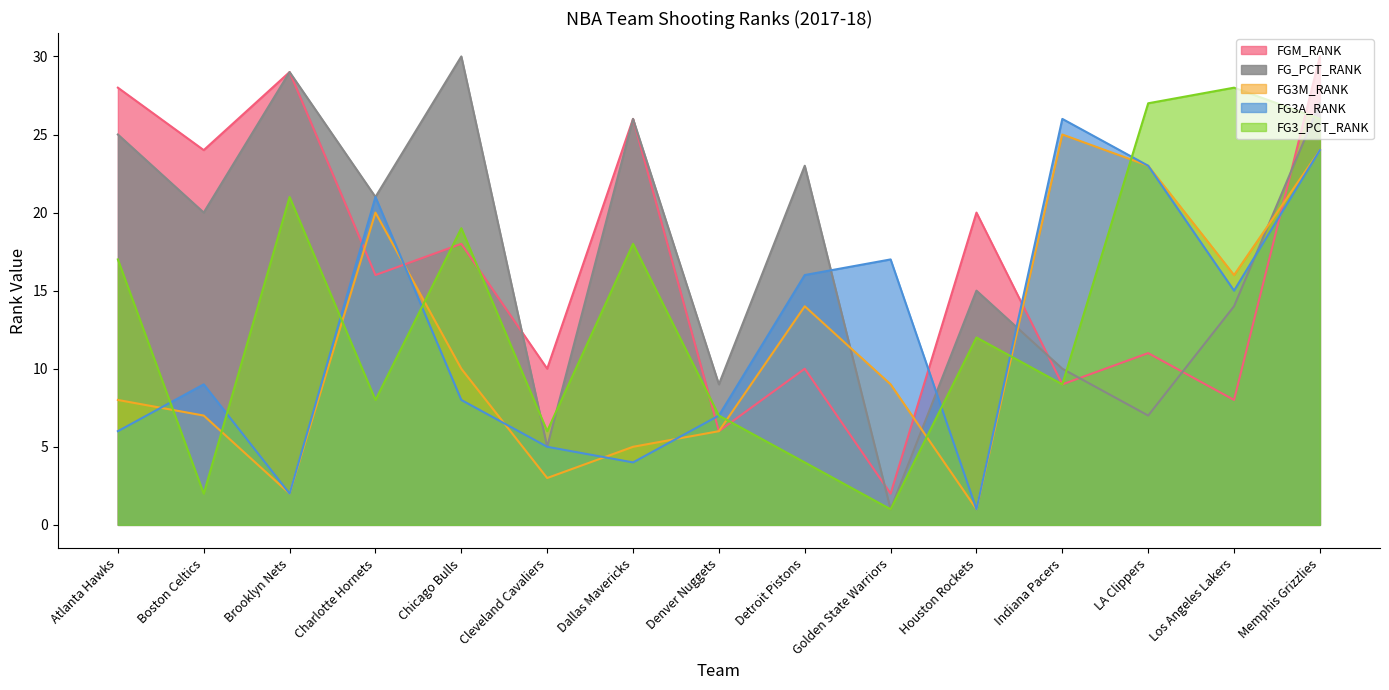

What is the value of the FG3_PCT_RANK point at the 10th from the left?

1